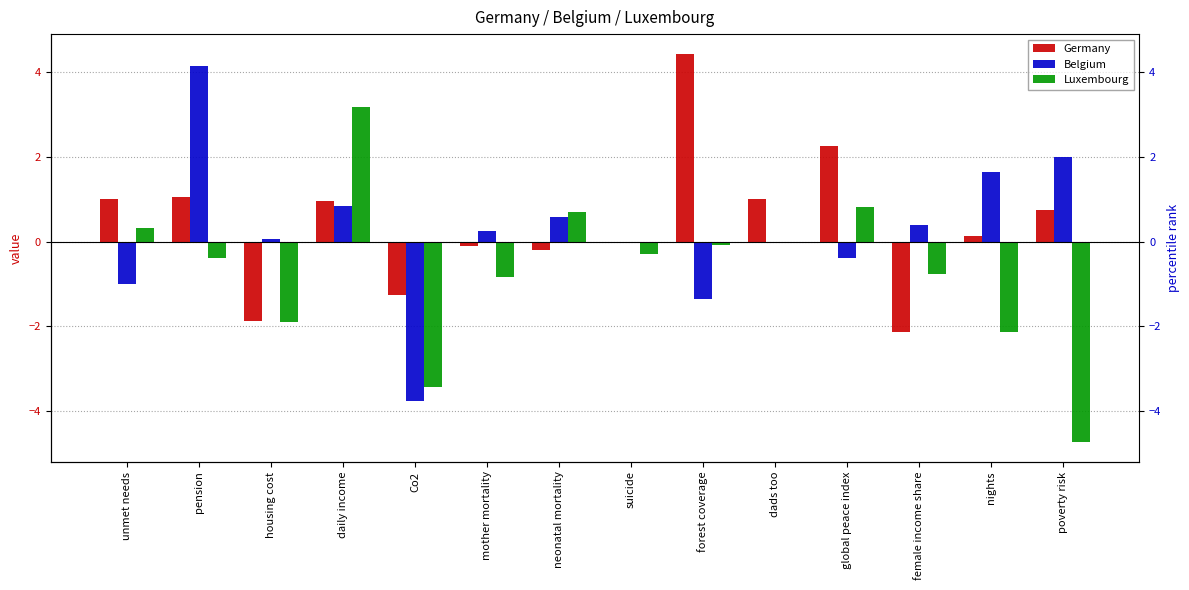

True or false: Luxembourg has a value of -0.1 at forest coverage.

True